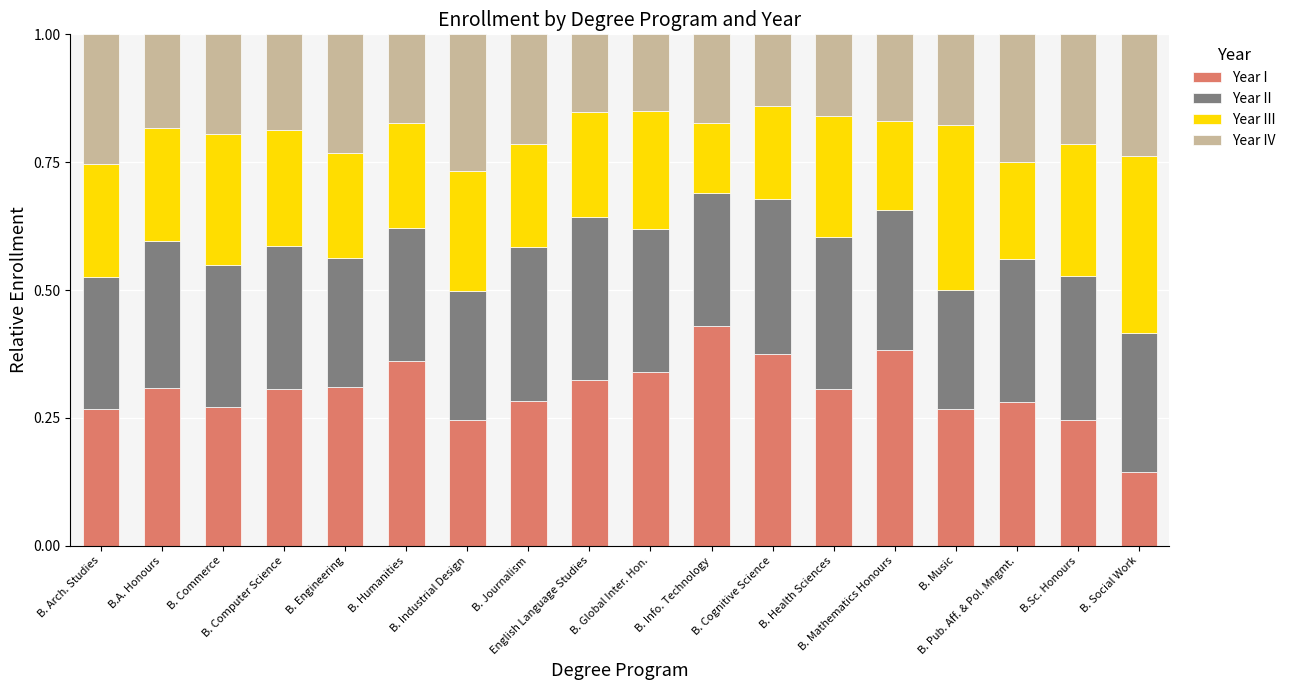

How many series are shown in this chart?

4